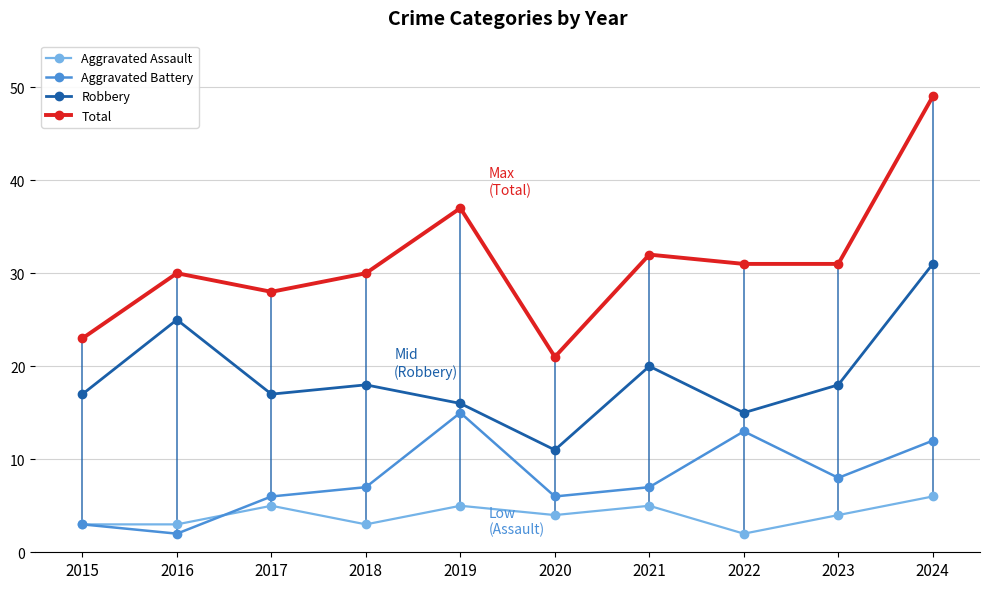

Where does the Robbery series first go above 18?

2016